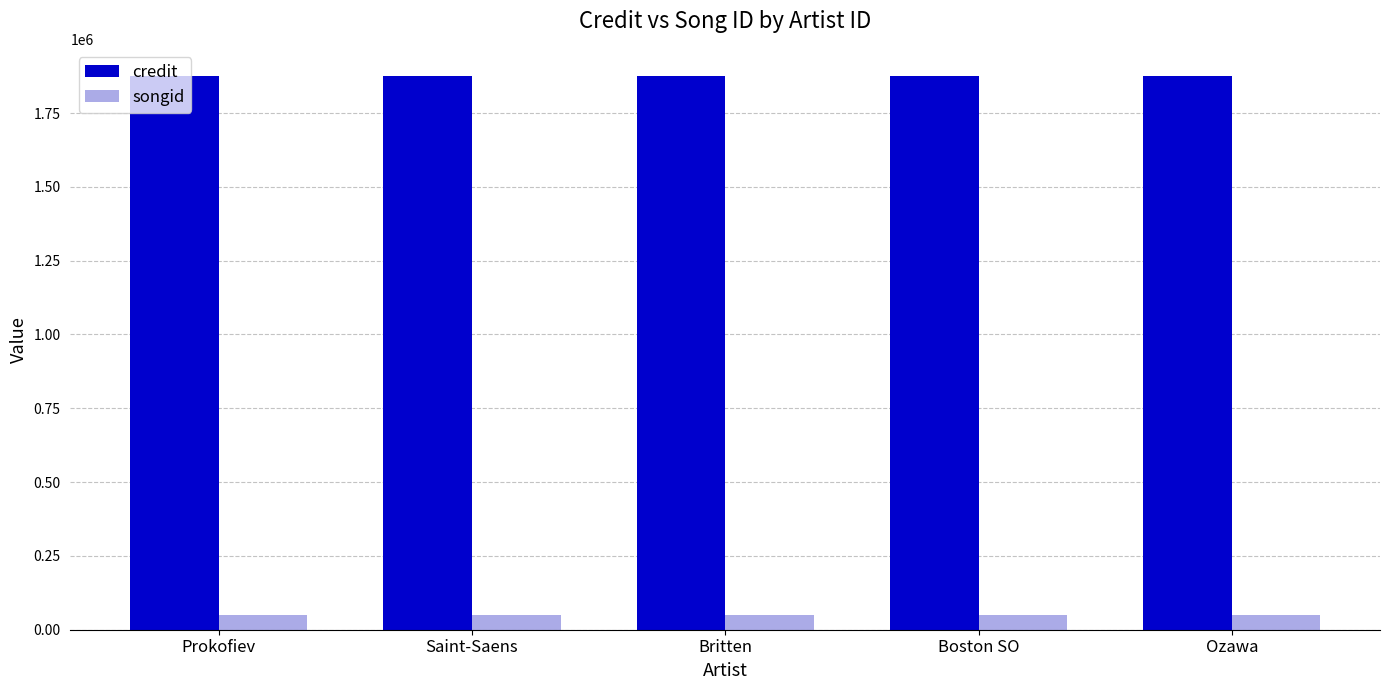

Is it true that credit equals 1873714 at Saint-Saens?

True